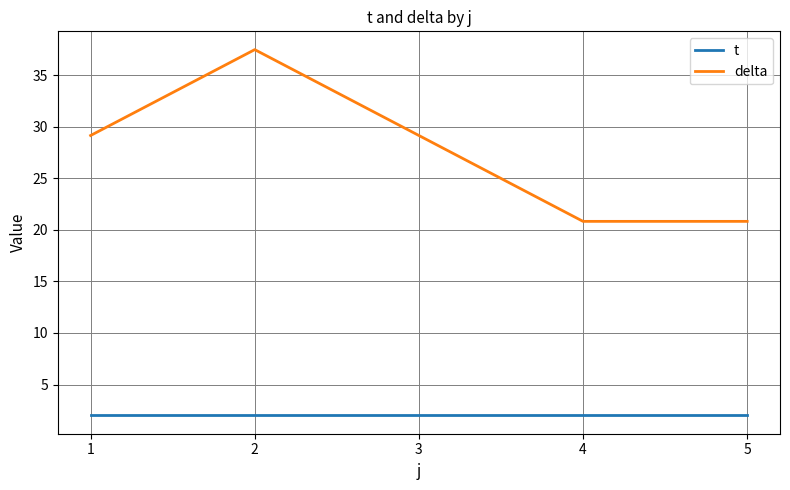

True or false: t and delta cross at least once.

False